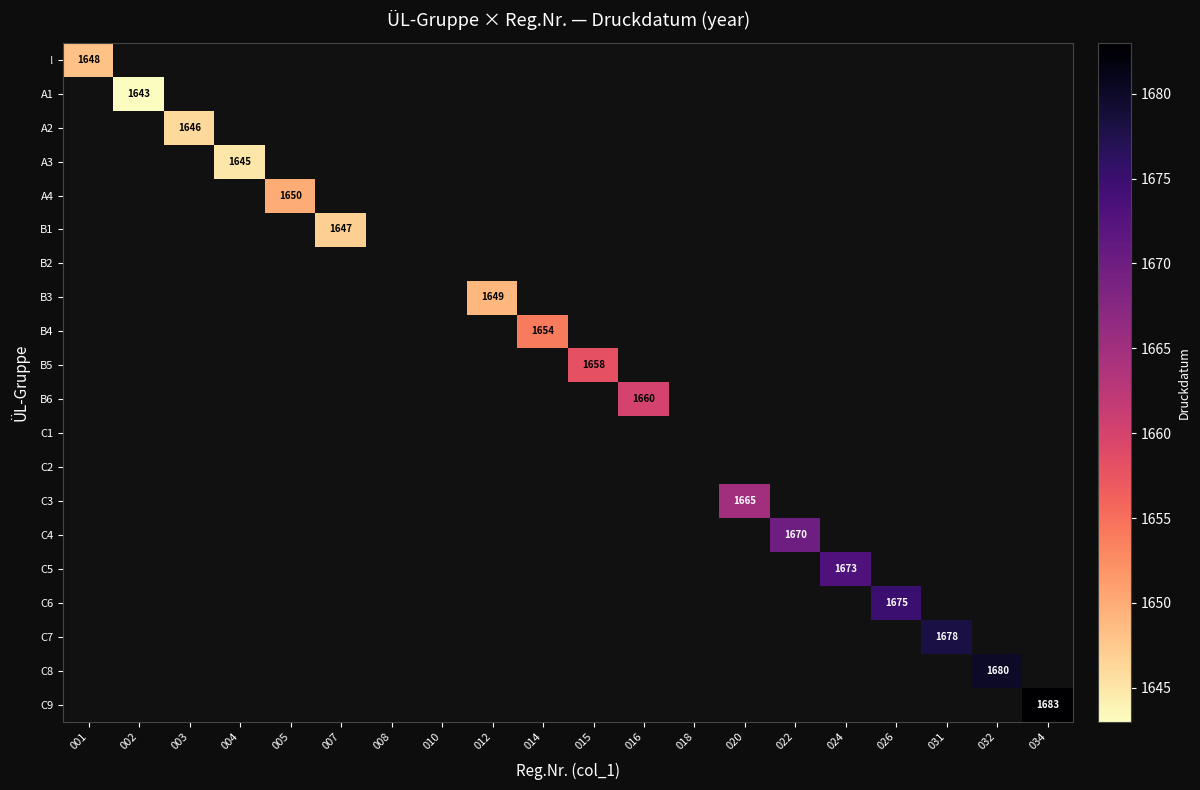

Which label corresponds to the smallest value in the chart?

002